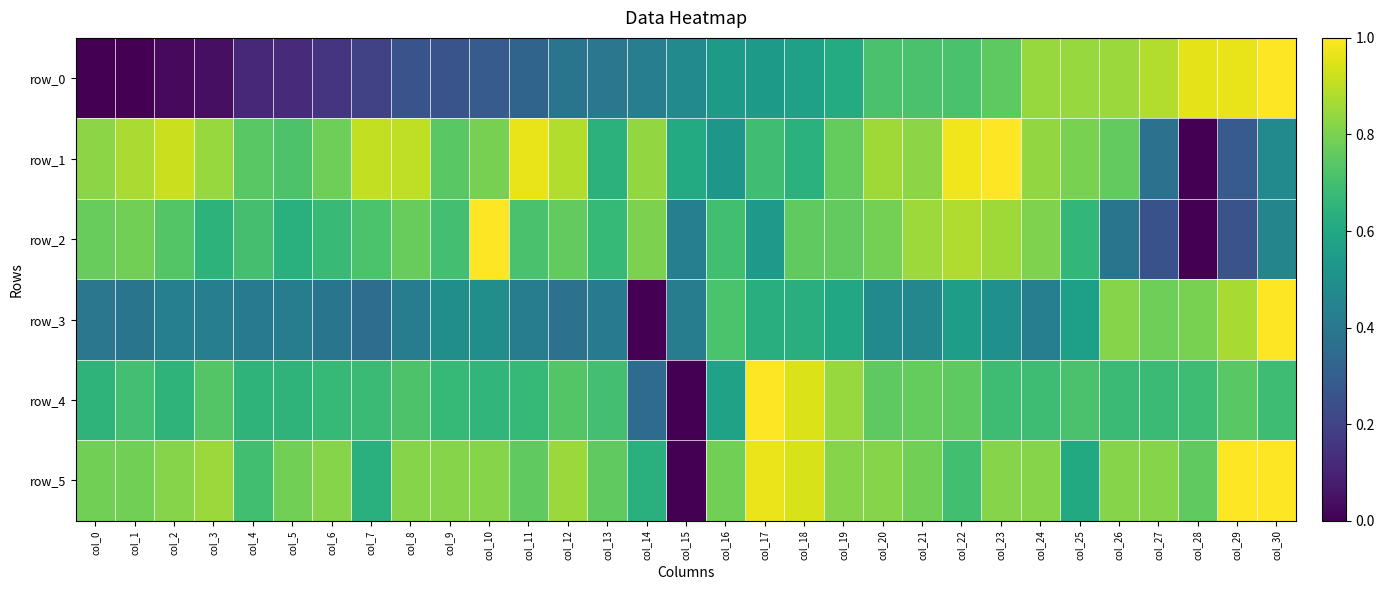

Is it true that row_0 equals 0.0 at col_0?

True